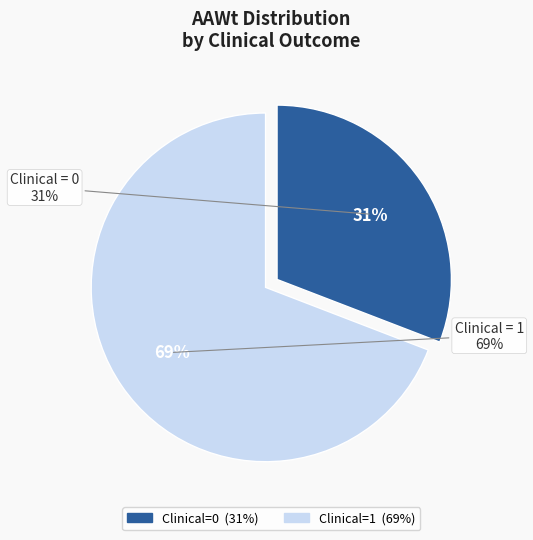

How many slices are in this pie chart?

2